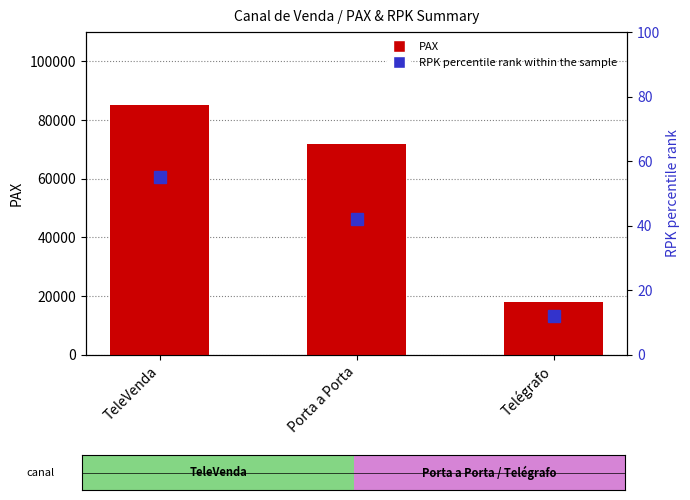

Is it true that PAX equals 107225 at Porta a Porta?

False